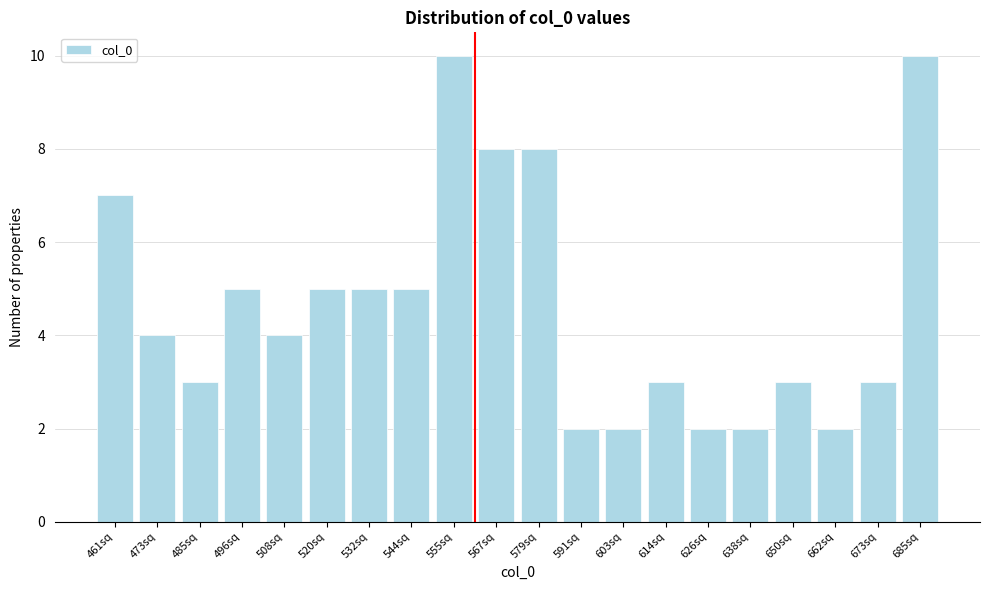

Reading left to right, extract all data points from this chart.

7	4	3	5	4	5	5	5	10	8	8	2	2	3	2	2	3	2	3	10